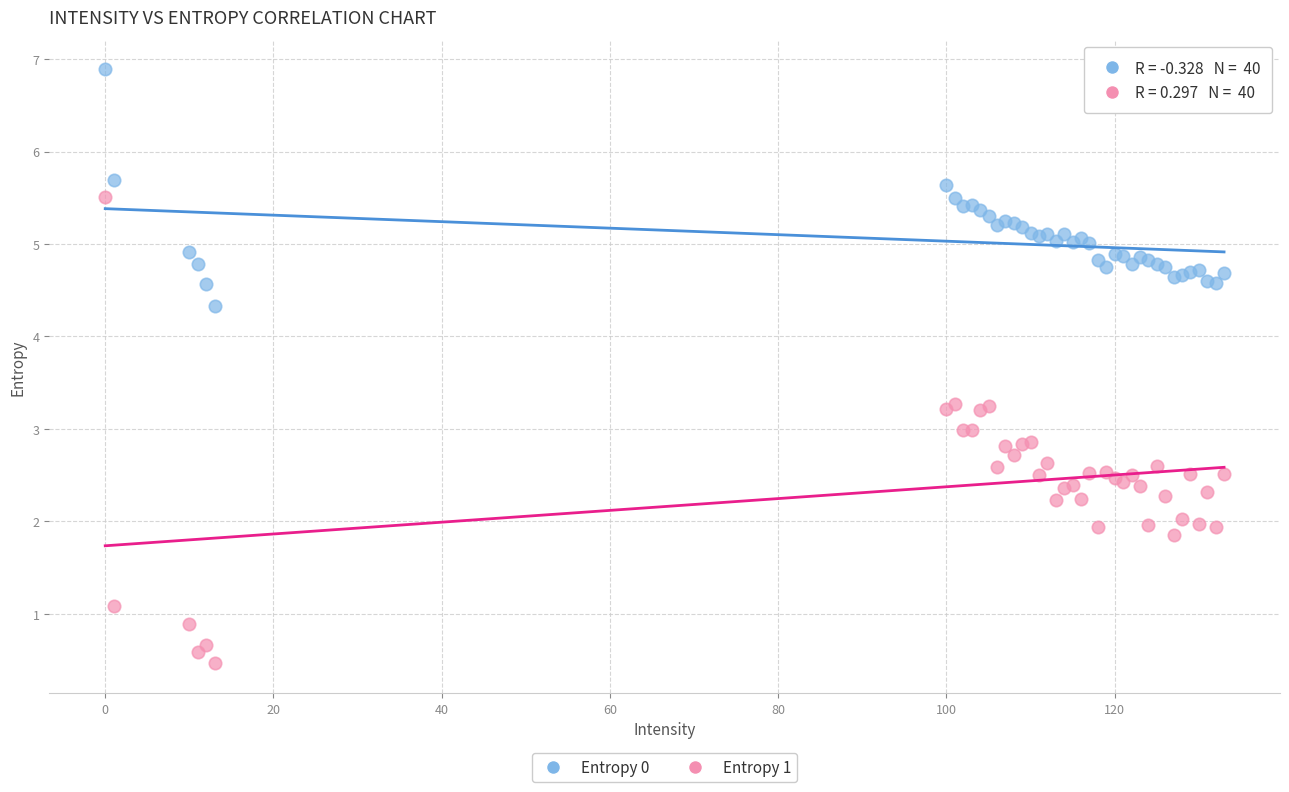

Which series contains the highest Y value?

Entropy 0